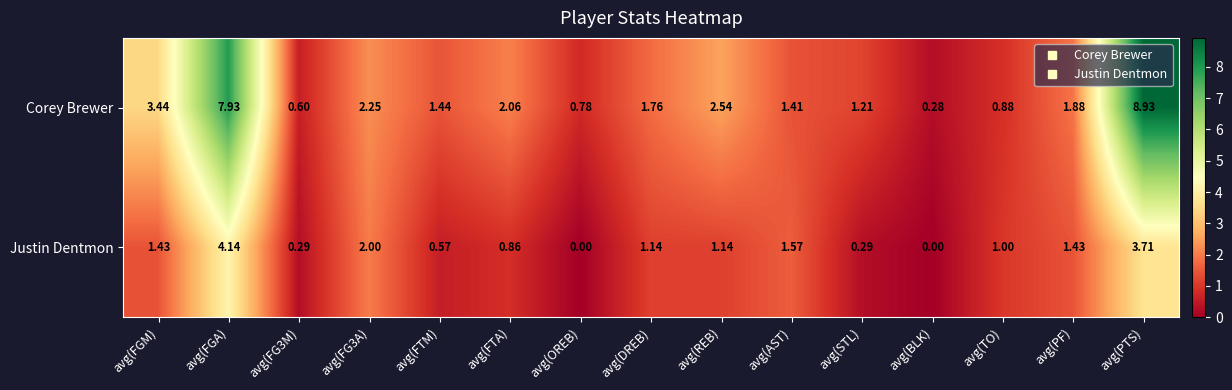

Which series has the largest range (max minus min)?

Corey Brewer